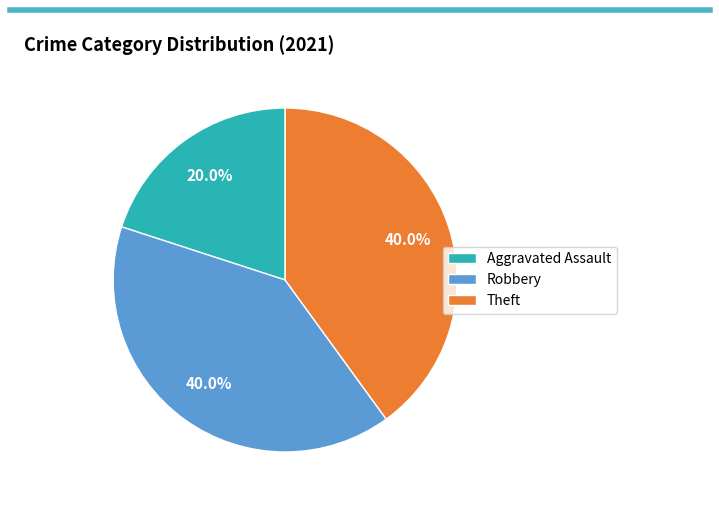

What percentage do Theft and Robbery together represent?

80.0%